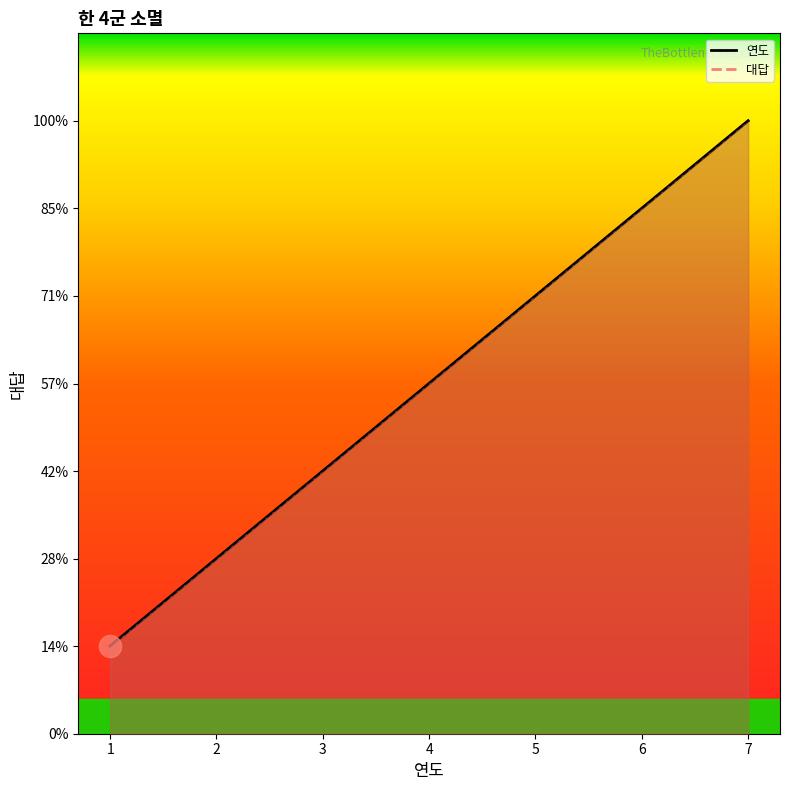

At which category is the sum across all series the highest?

7